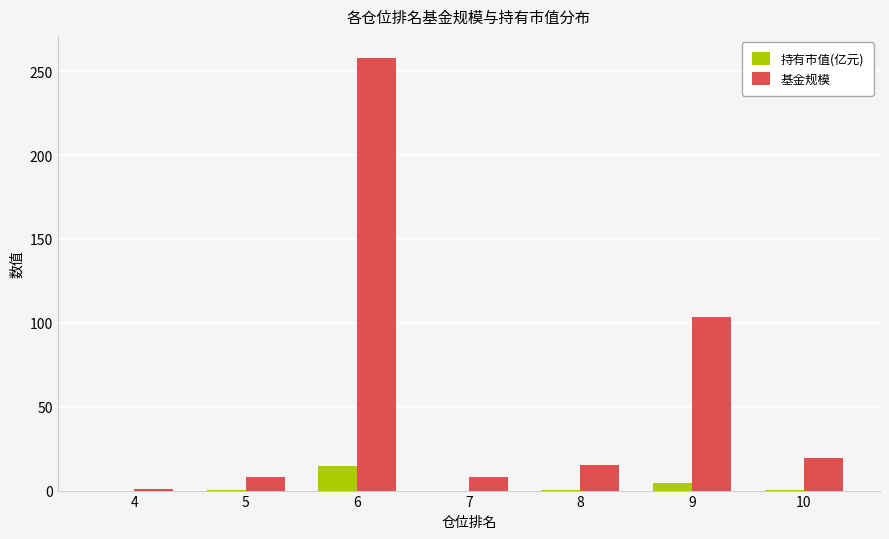

The value of 持有市值(亿元) at 4 is 0.0. True or false?

True